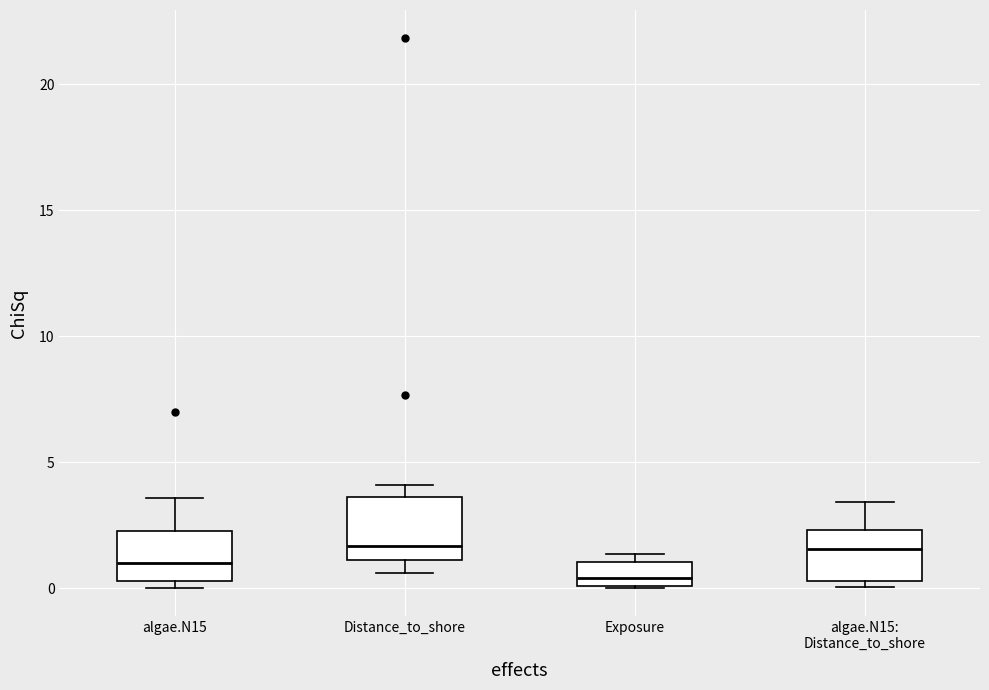

Reading left to right, read every box against the y-axis: the position of its median line, the range the box covers, and the ends of its whiskers. The values are not printed on the chart, so give them approximately, as read against the axis.

algae.N15: median 1.0, box 0.5 to 2.5, whiskers 0.0 to 3.5
Distance_to_shore: median 1.5, box 1.0 to 3.5, whiskers 0.5 to 4.0
Exposure: median 0.5, box 0.0 to 1.0, whiskers 0.0 to 1.5
algae.N15: Distance_to_shore: median 1.5, box 0.5 to 2.5, whiskers 0.0 to 3.5